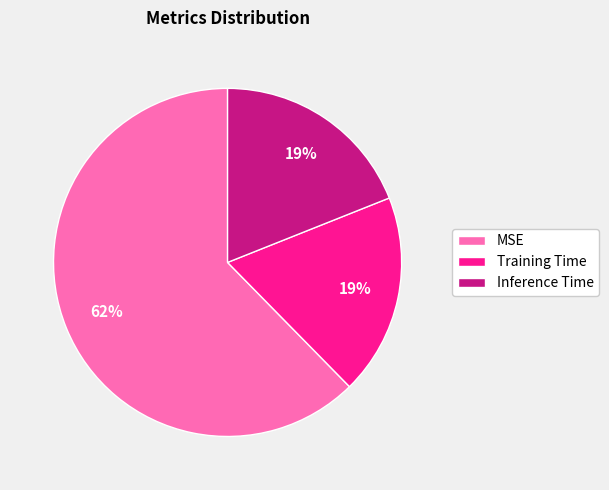

How many segments does this pie chart have?

3